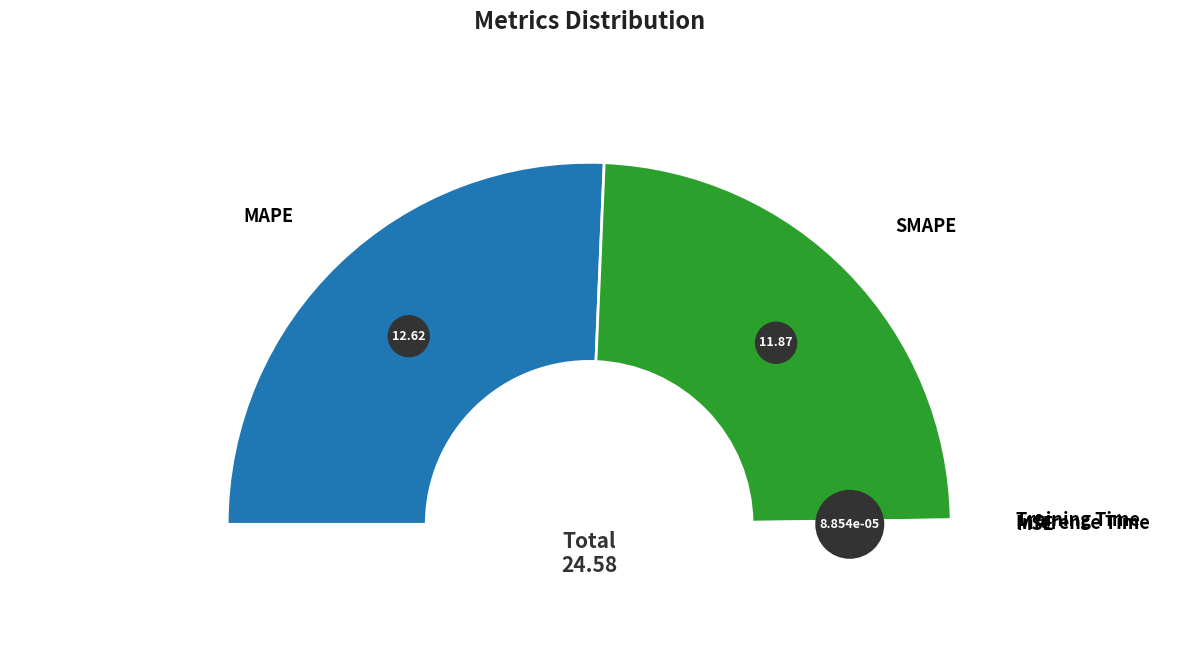

To the nearest percent, what is the average slice percentage?

20%